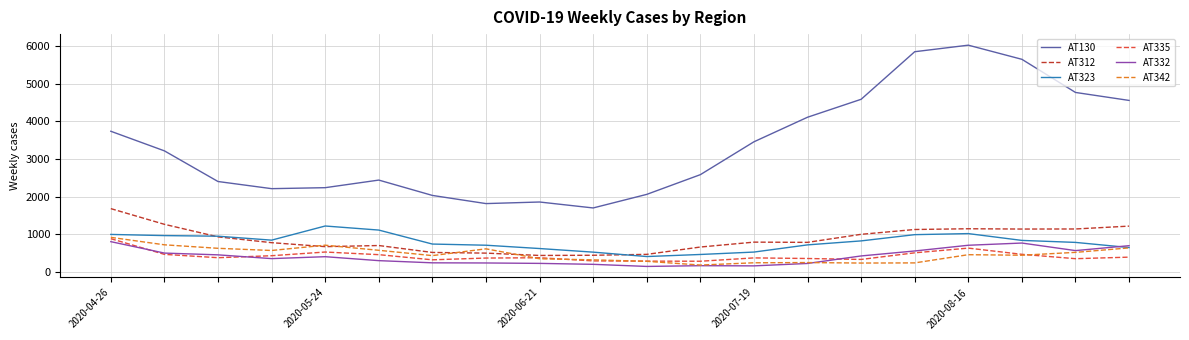

Which series has the largest total across all categories?

AT130